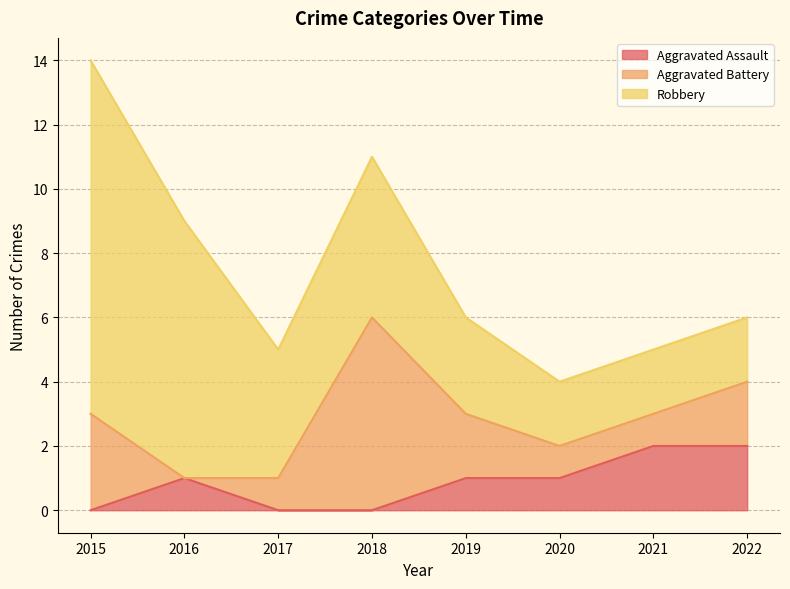

How many categories are shown in the chart?

8